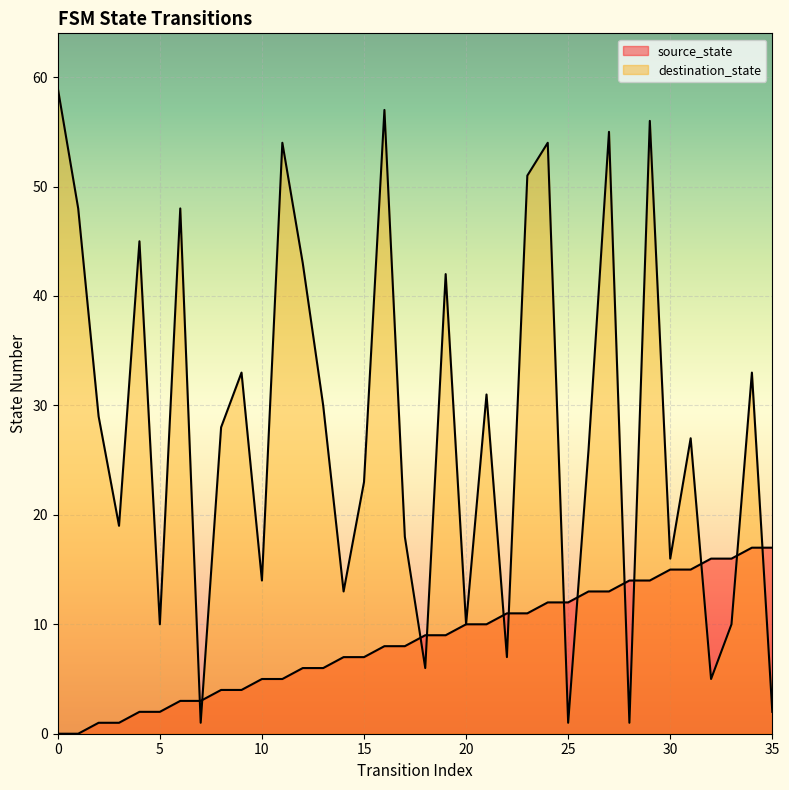

How many data points in source_state are above 9?

16